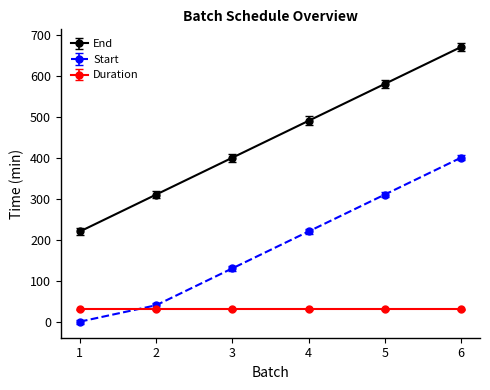

Reading left to right, transcribe all the data shown in this chart.

End: 220	310	400	490	580	670
Start: 0	40	130	220	310	400
Duration: 30	30	30	30	30	30